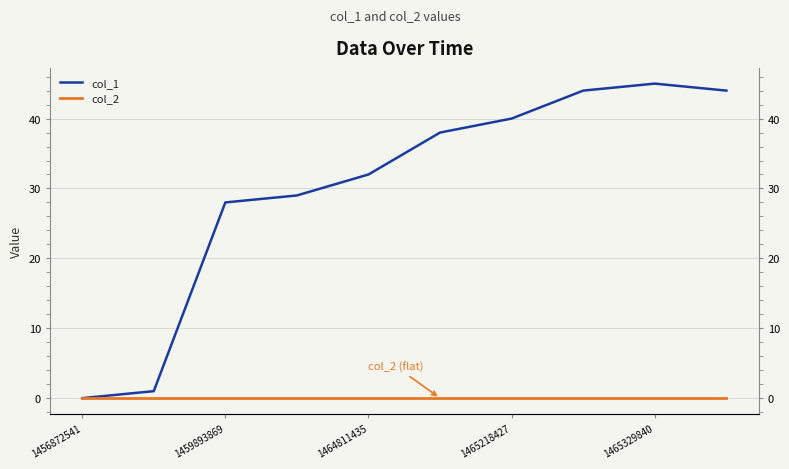

True or false: col_1 and col_2 intersect in this chart.

False